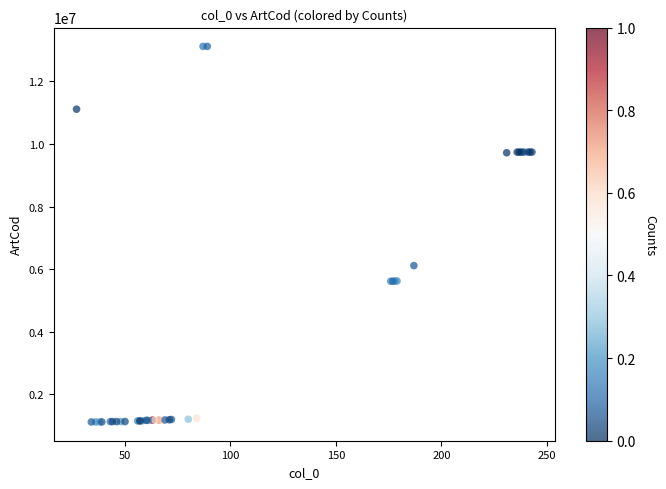

What Y value in the scatter plot is closest to 7116573?

6111211